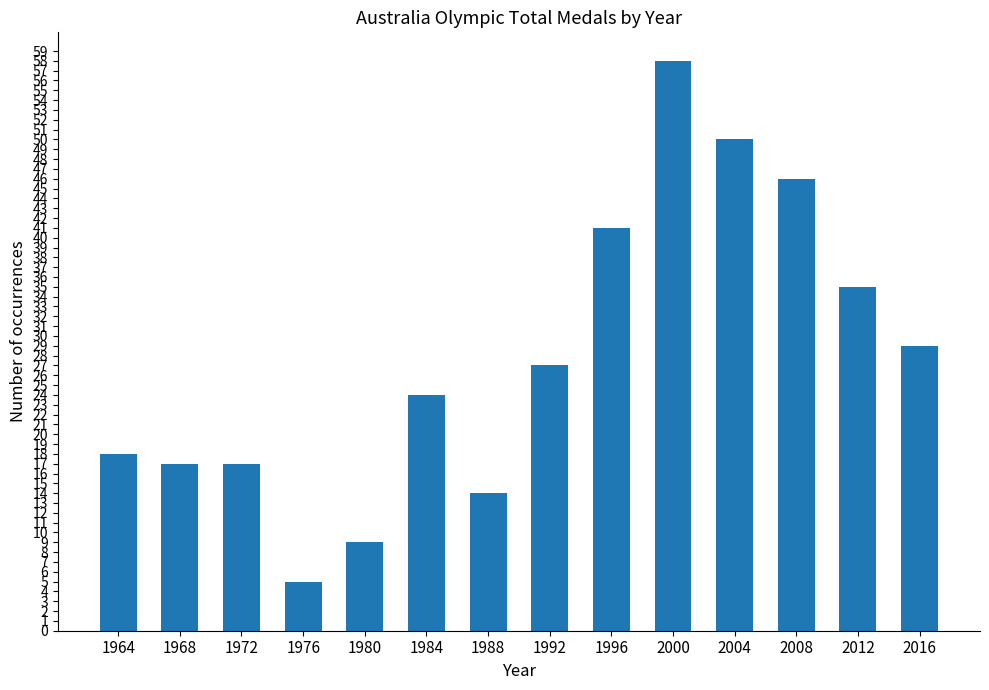

What is the difference between the second highest and second lowest values?

41